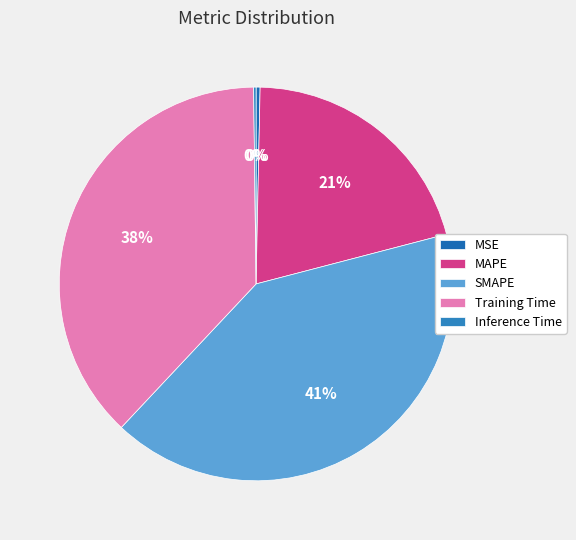

Is Inference Time the majority of the pie?

No